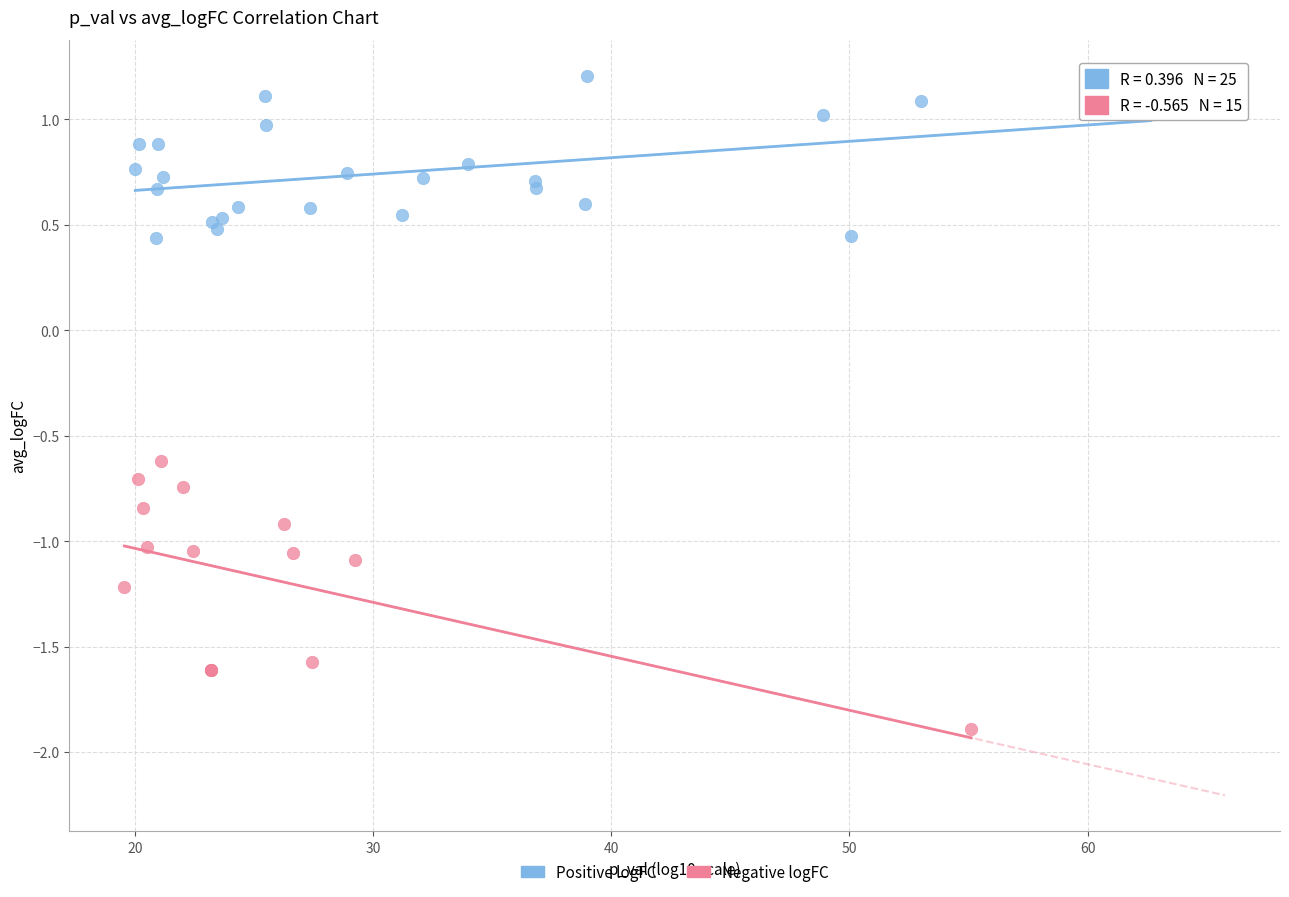

Which series has the largest Y range (max minus min)?

Negative logFC